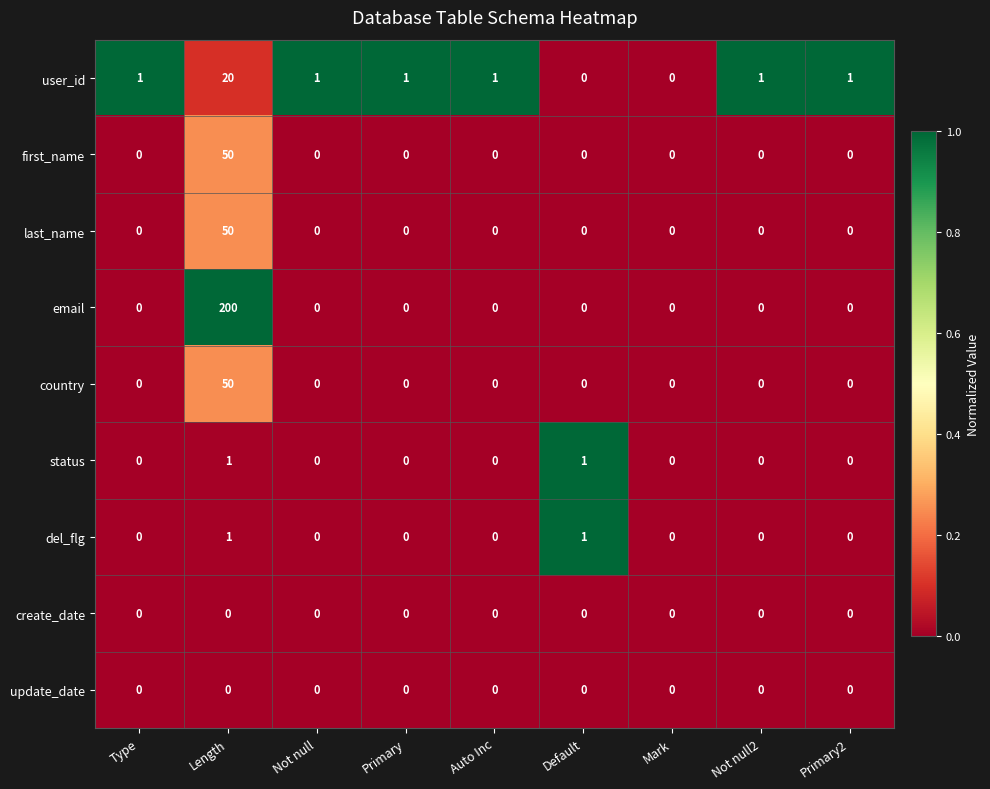

Which category has the highest value across all series?

Length